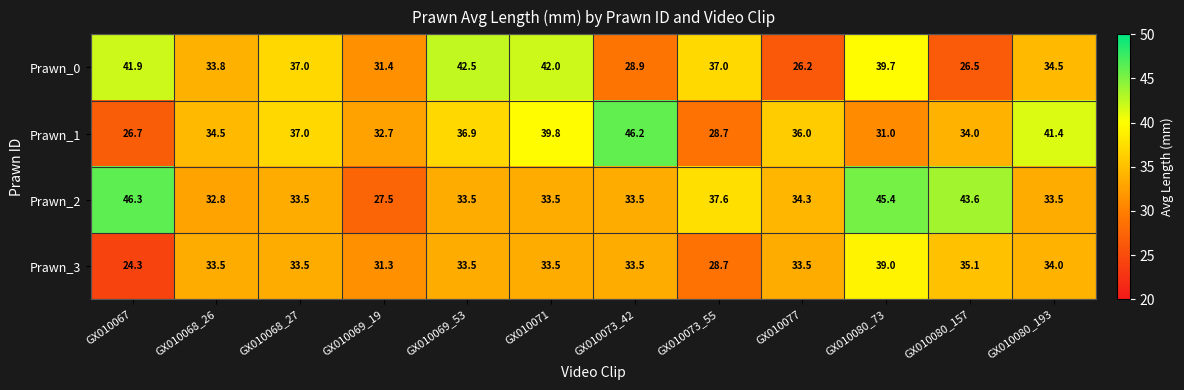

The Prawn_0 series shows 22.4 at GX010080_73. True or false?

False